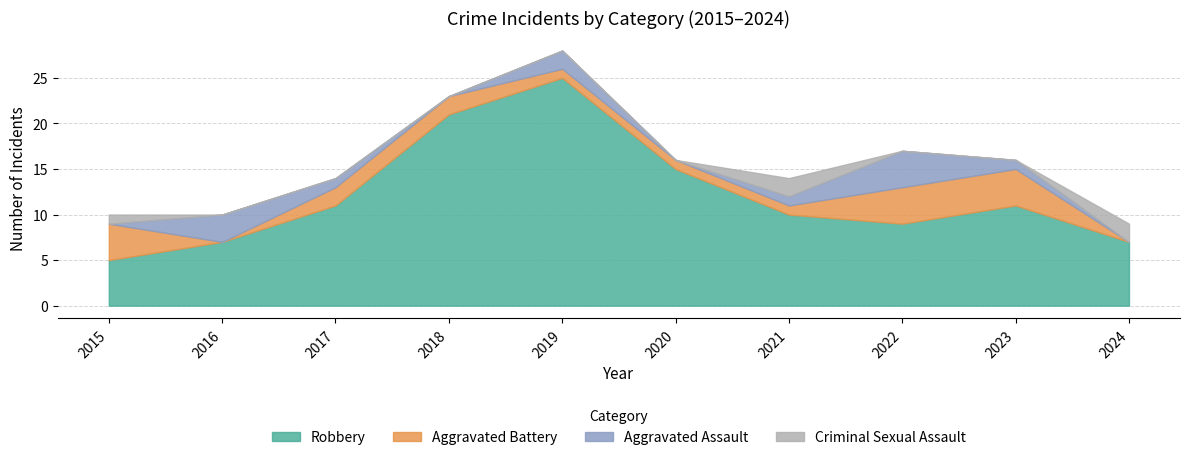

True or false: Aggravated Assault has a value of 3 at 2018.

False